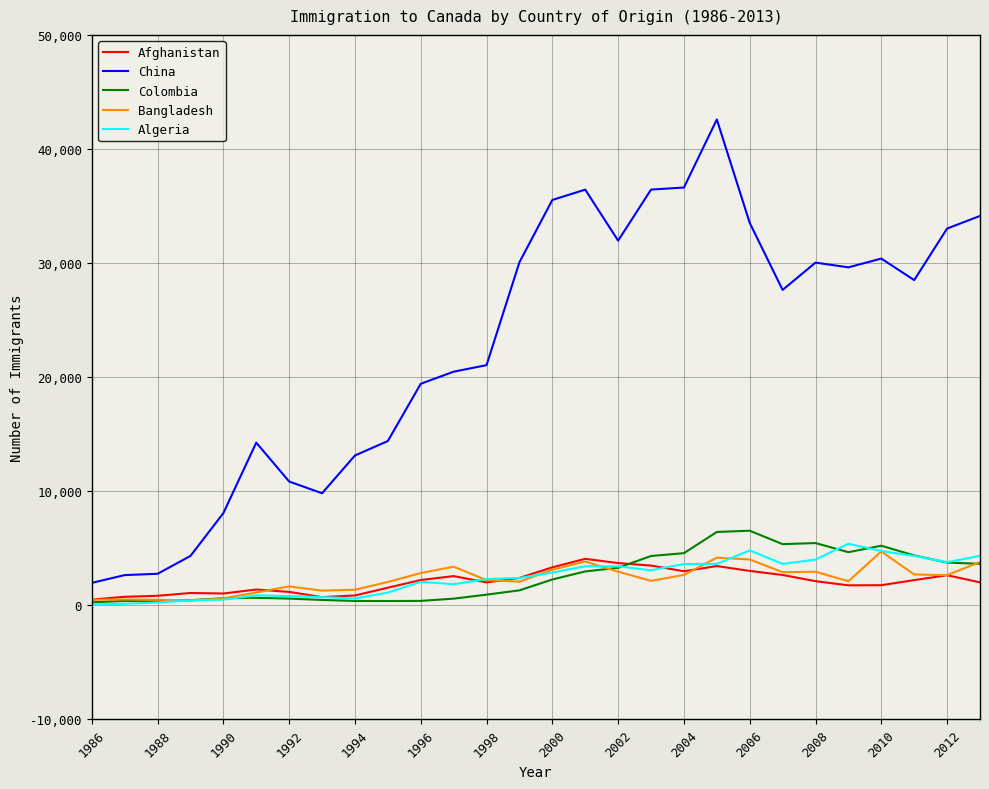

True or false: China and Algeria intersect in this chart.

False